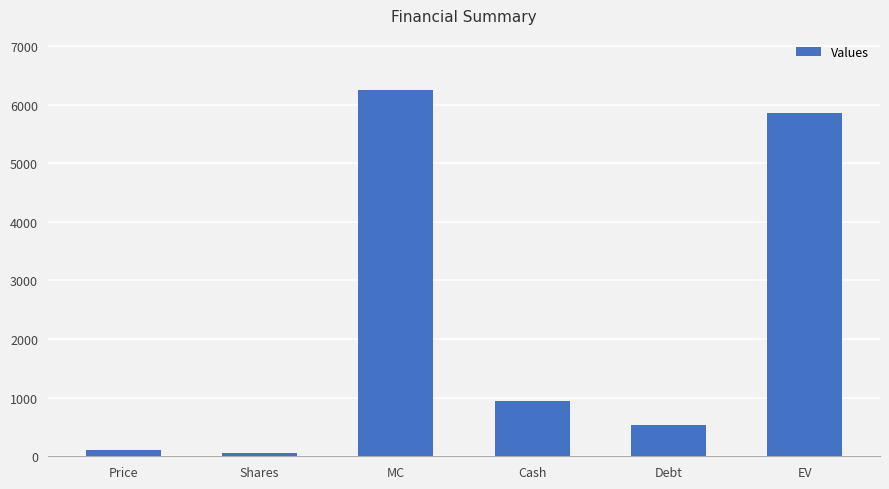

Are the bars grouped side by side (vs. stacked)?

No